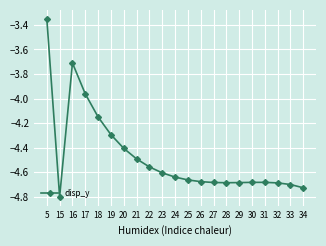

What is the average value?

-4.5